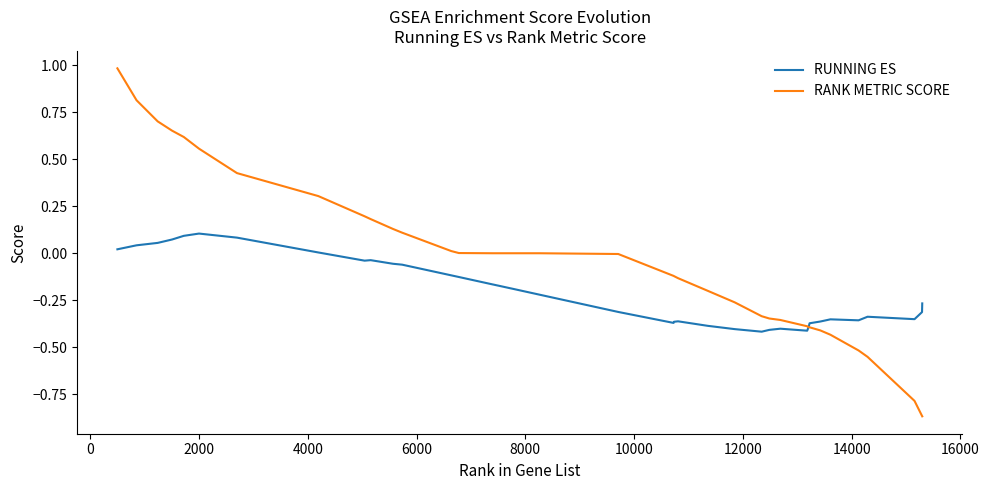

Rank the series by their average value, from lowest to highest.

RUNNING ES, RANK METRIC SCORE